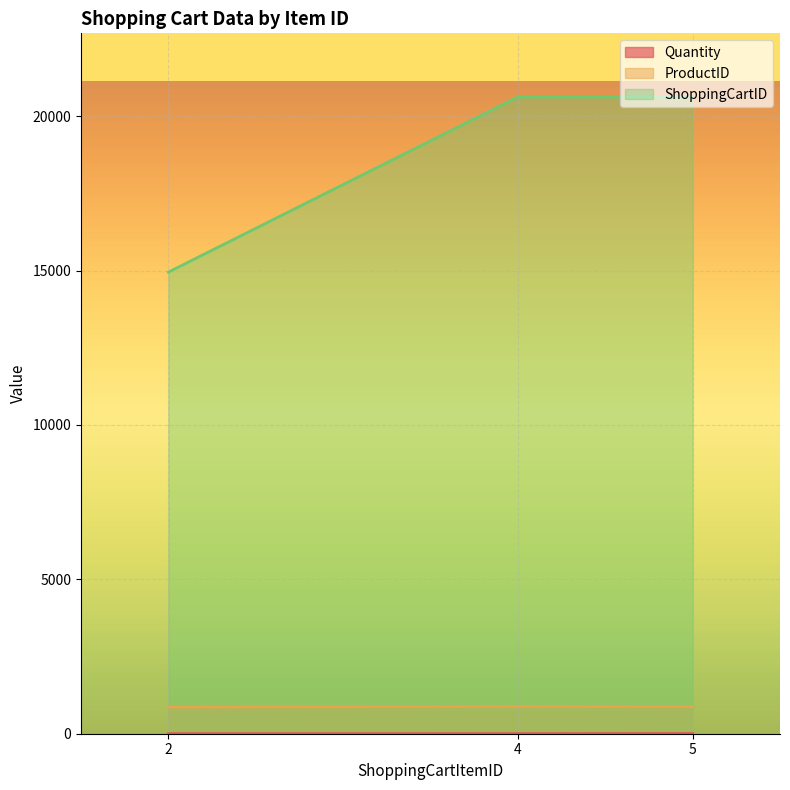

Which series has the largest total across all categories?

ShoppingCartID